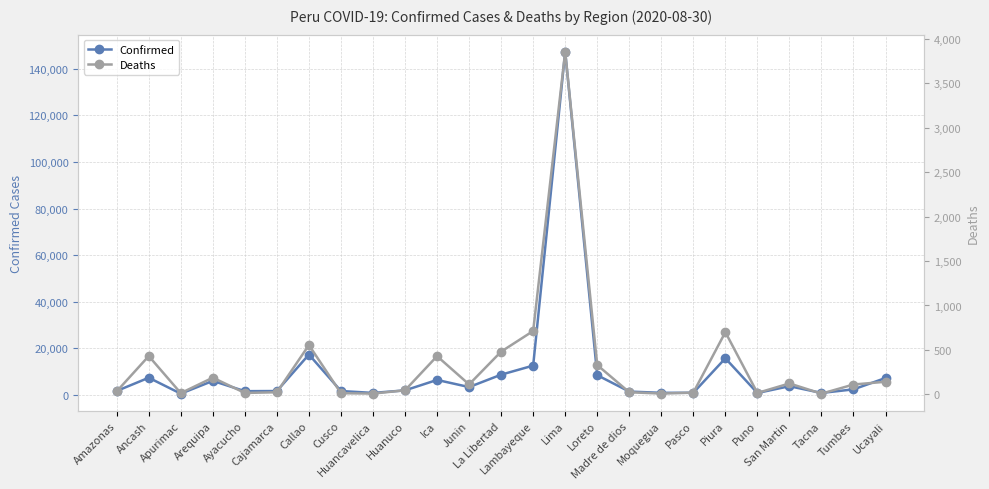

Rank the series by their maximum value, from lowest to highest.

Deaths, Confirmed